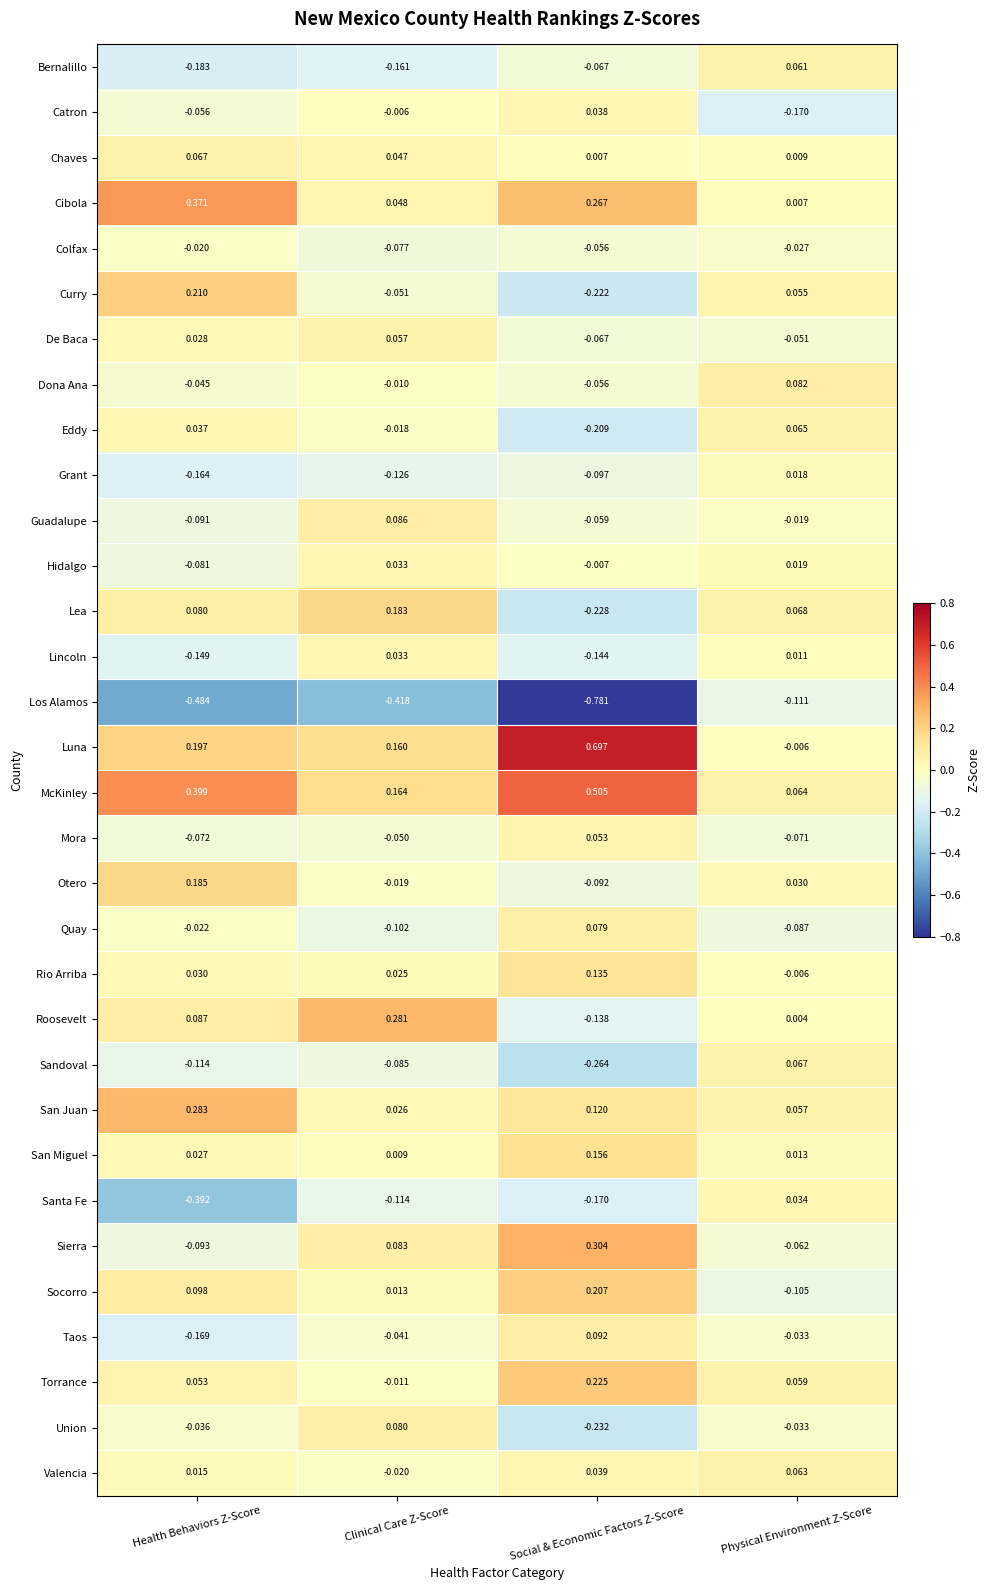

At Health Behaviors Z-Score, list the series in order from smallest to largest.

Los Alamos, Santa Fe, Bernalillo, Taos, Grant, Lincoln, Sandoval, Sierra, Guadalupe, Hidalgo, Mora, Catron, Dona Ana, Union, Quay, Colfax, Valencia, San Miguel, De Baca, Rio Arriba, Eddy, Torrance, Chaves, Lea, Roosevelt, Socorro, Otero, Luna, Curry, San Juan, Cibola, McKinley